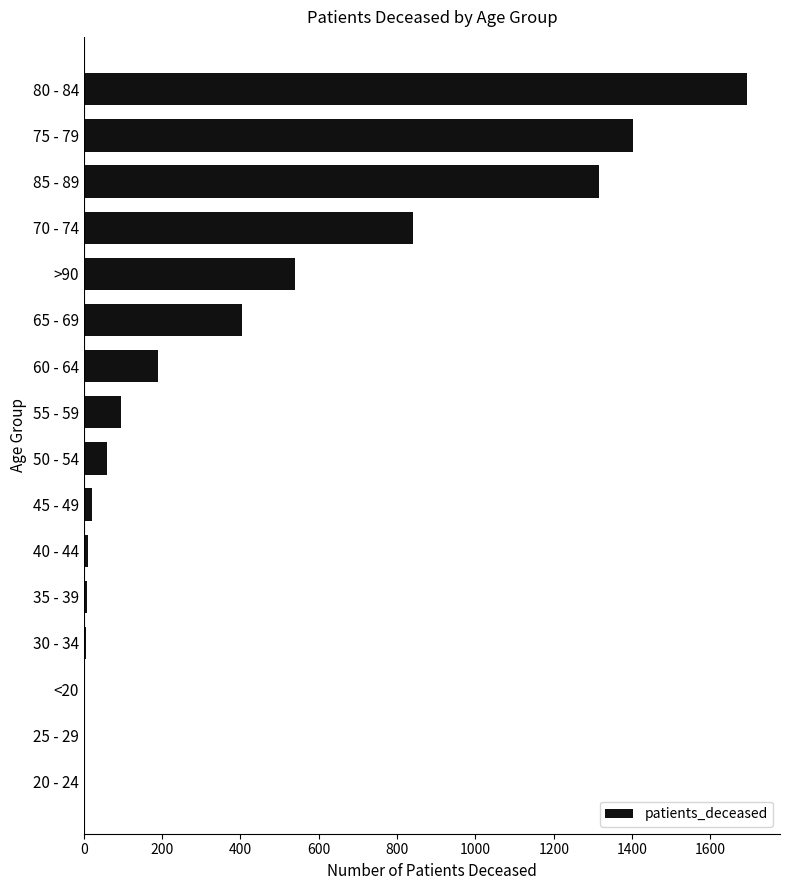

Are the bars grouped side by side (vs. stacked)?

No